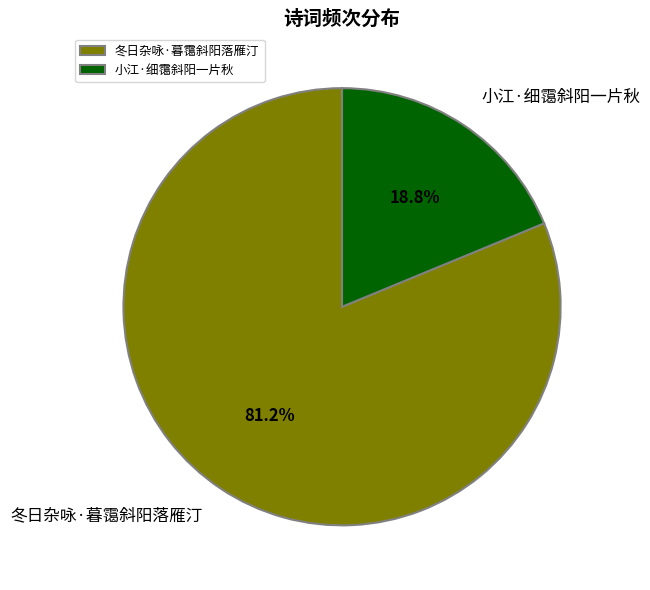

Between 小江·细霭斜阳一片秋 and 冬日杂咏·暮霭斜阳落雁汀, which is larger?

冬日杂咏·暮霭斜阳落雁汀